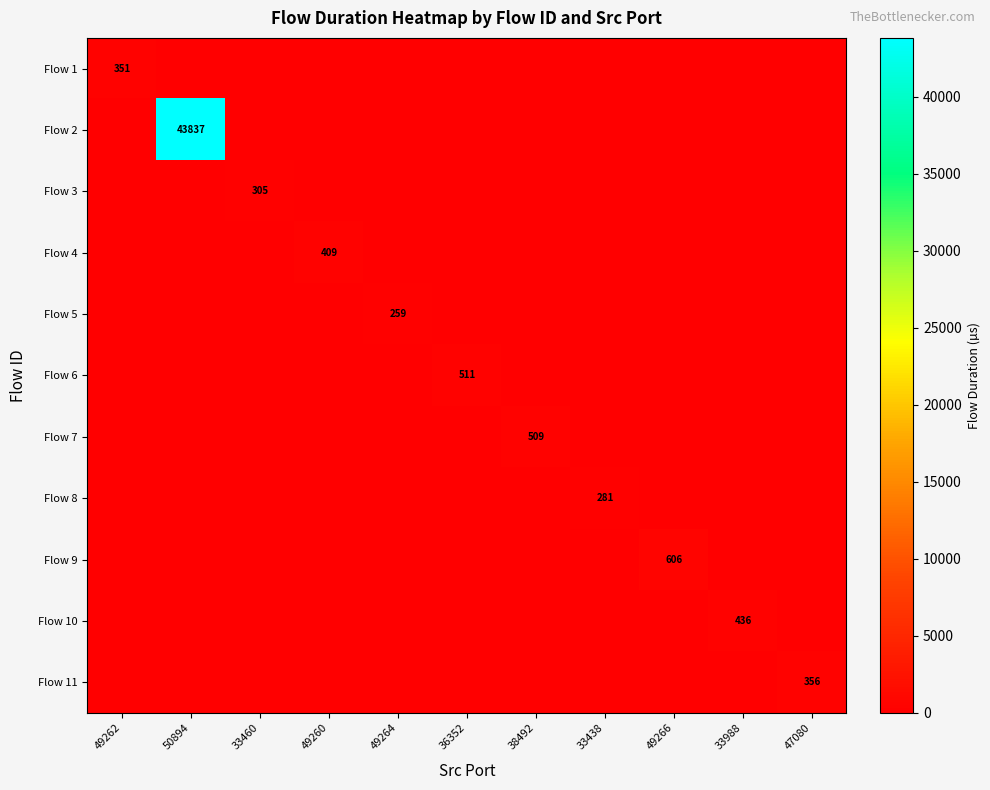

Is it true that Flow 6 equals 511 at 36352?

True